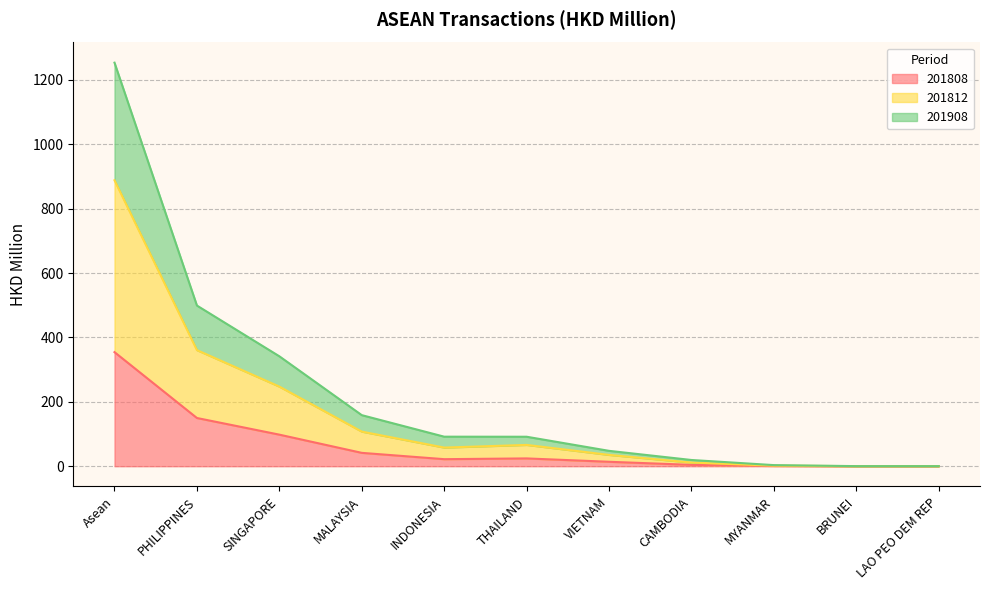

True or false: 201908 has a value of 0.3 at BRUNEI.

True